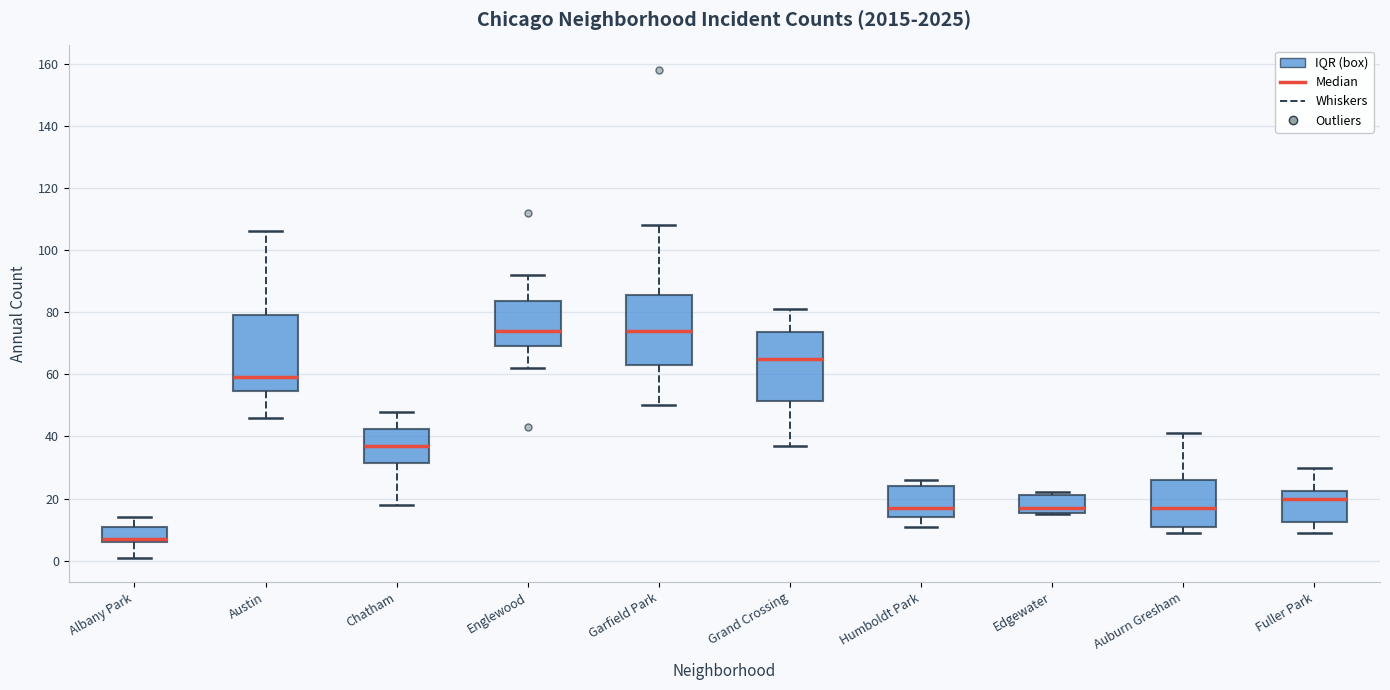

Where does the median line of the box for Auburn Gresham sit on the y-axis? The values are not printed on the chart, so give them approximately, as read against the axis.

18